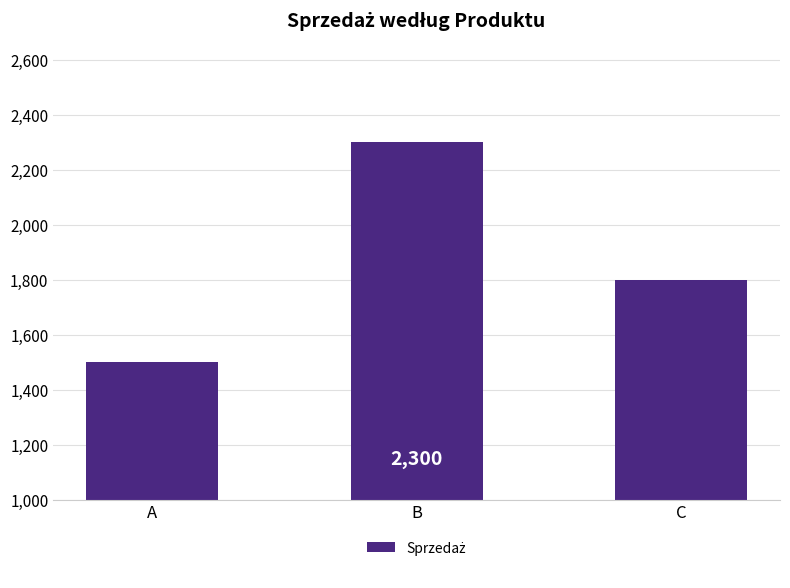

Reading right to left, transcribe all the data shown in this chart.

C=1800	B=2300	A=1500